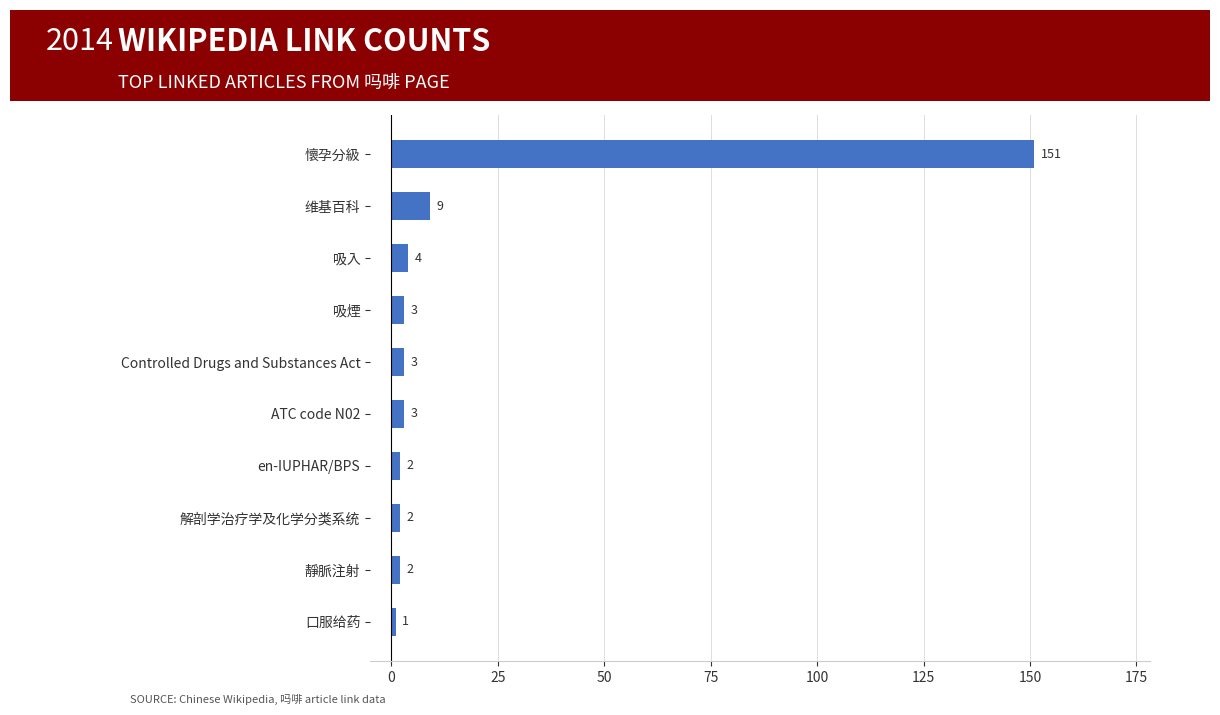

What is the label of the 5th bar from the bottom?

ATC code N02